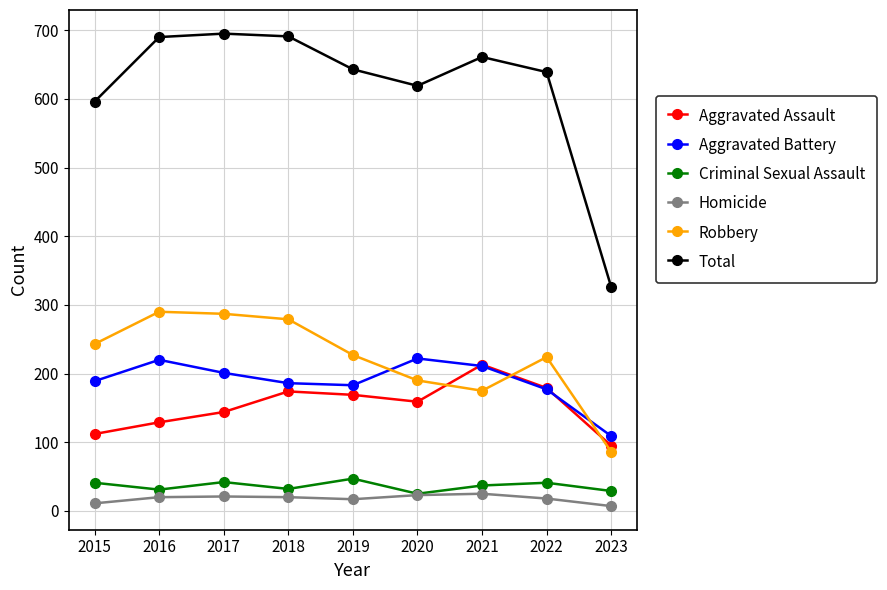

List the series in order of their peak value, lowest first.

Homicide, Criminal Sexual Assault, Aggravated Assault, Aggravated Battery, Robbery, Total